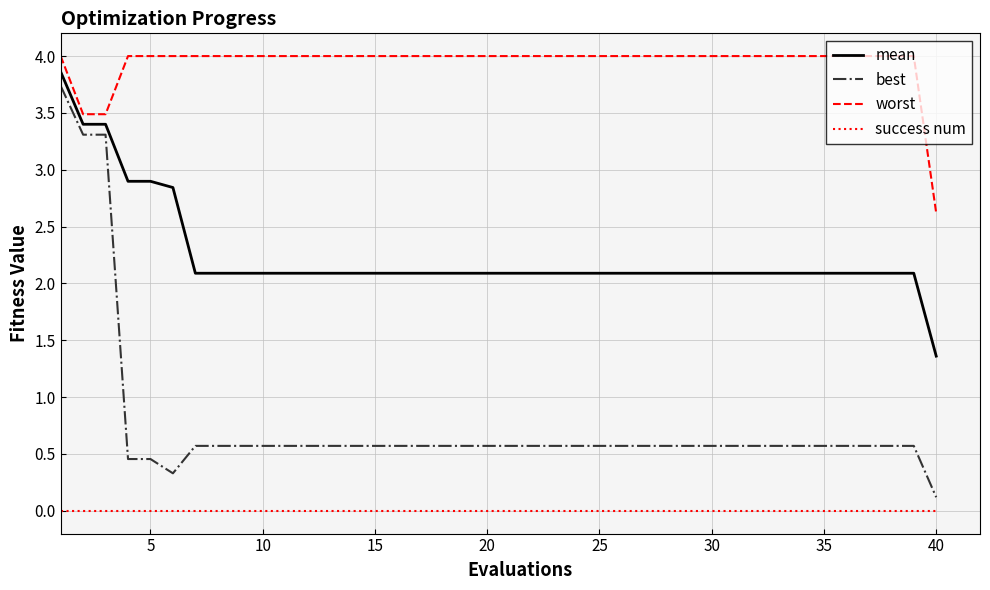

List the series in order of their overall mean, lowest first.

success num, best, mean, worst